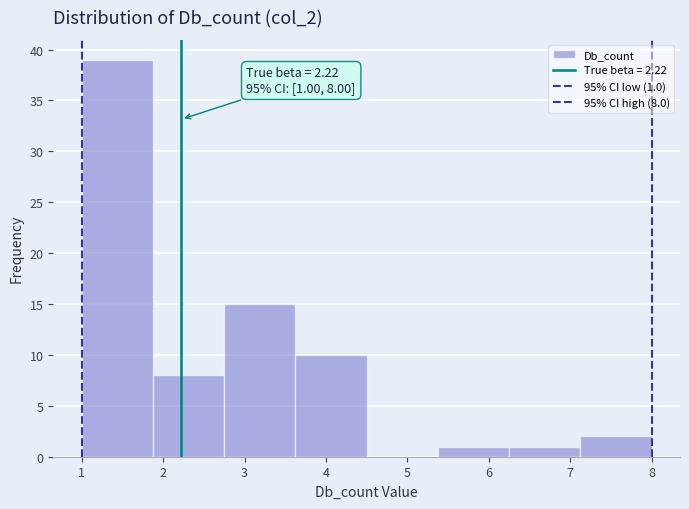

Over which range of the x-axis is the bar tallest?

1.0 to 1.9